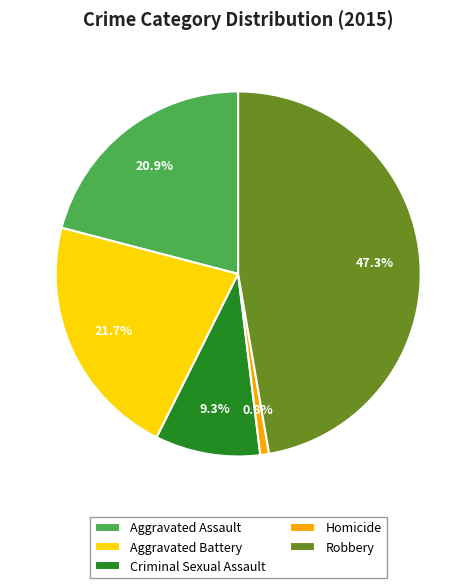

Which category has the smallest portion of the pie?

Homicide